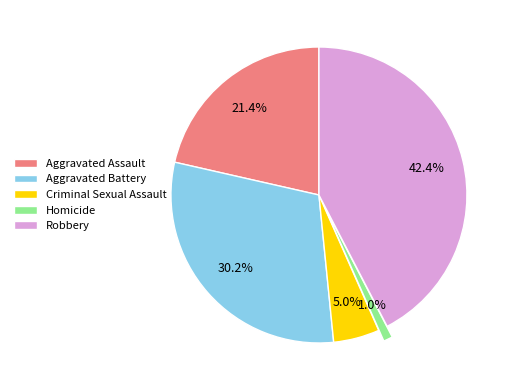

Count the number of slices in the pie.

5